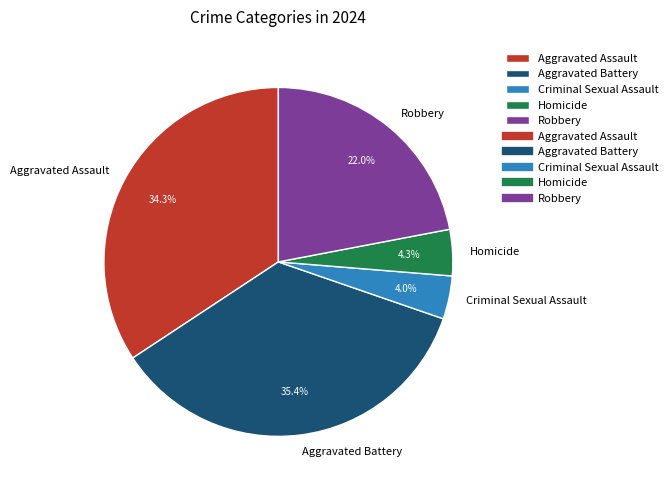

Combined, what portion of the pie is Robbery and Aggravated Battery?

57.4%